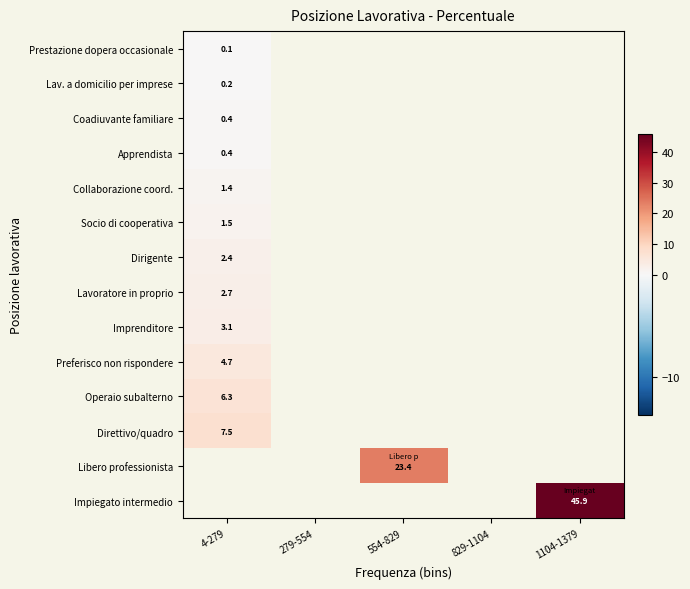

Between 829-1104 and 4-279, which is larger?

4-279